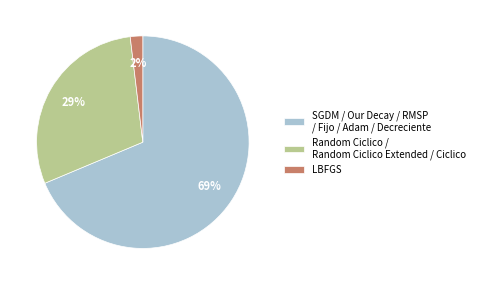

What is the ratio of the value at Random Ciclico / Random Ciclico Extended / Ciclico to the value at SGDM / Our Decay / RMSP / Fijo / Adam / Decreciente?

0.4